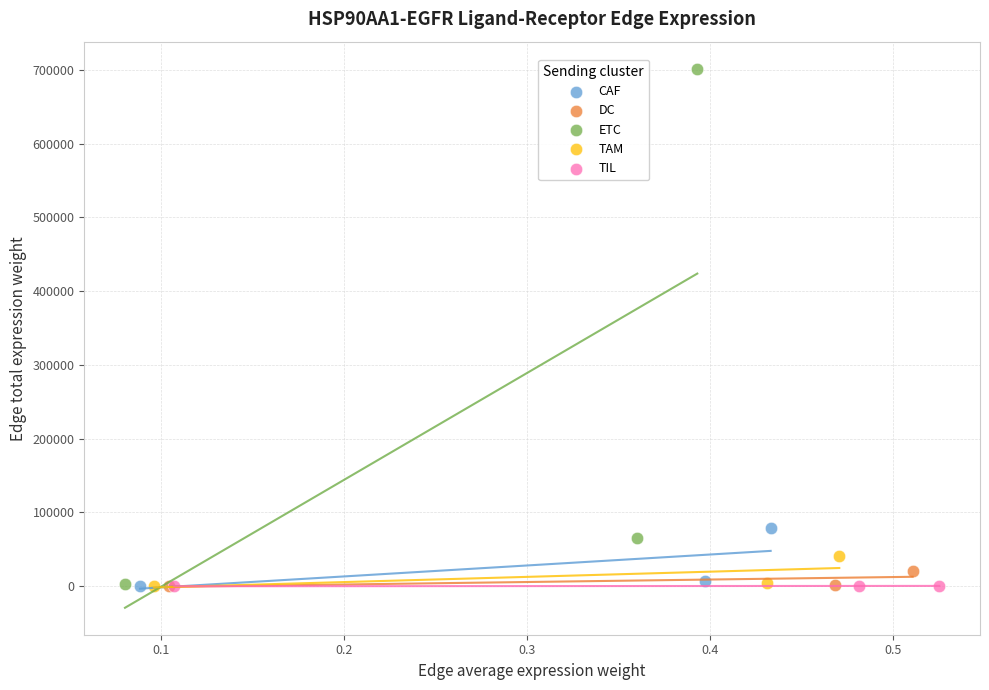

What are all the series names shown in the legend?

CAF, DC, ETC, TAM, TIL